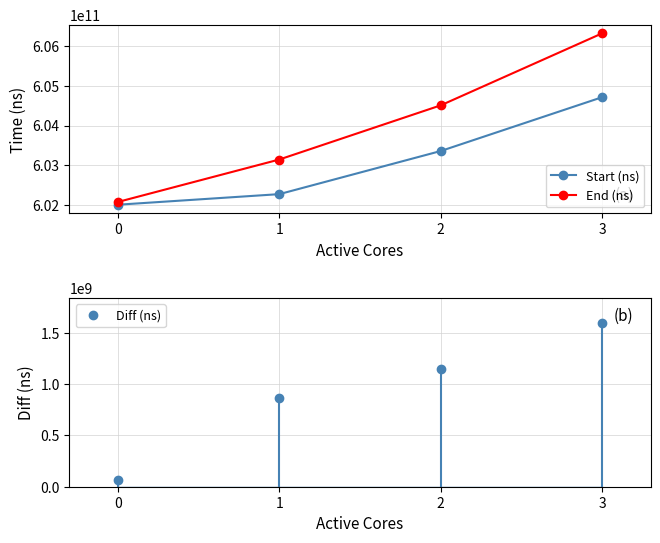

True or false: End (ns) has a value of 374380398792 at 3.

False